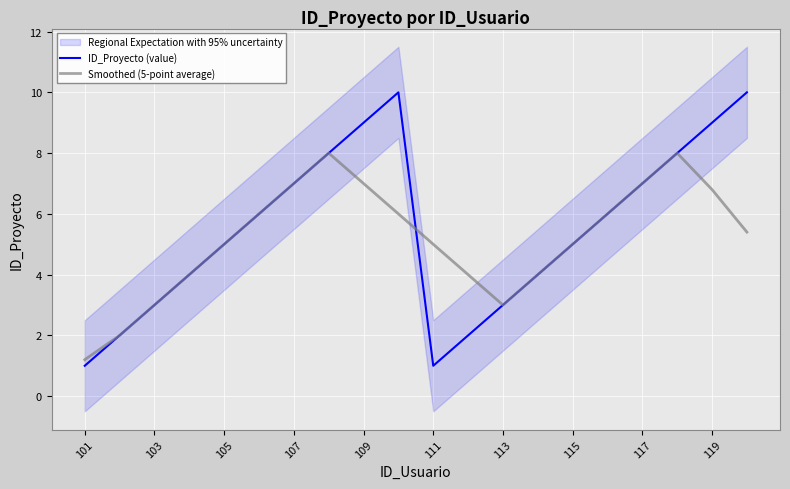

The value of Smoothed (5-point average) at 105 is 2.0. True or false?

False